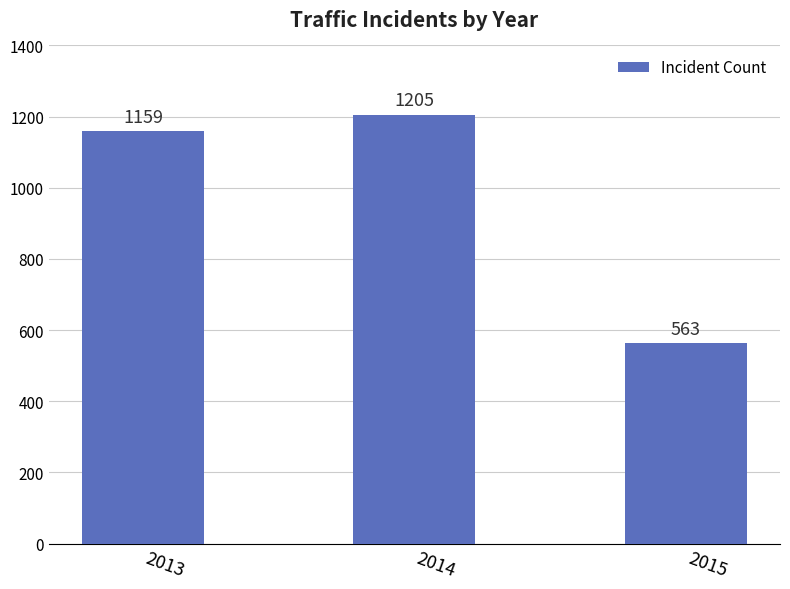

How many series are shown in this chart?

1